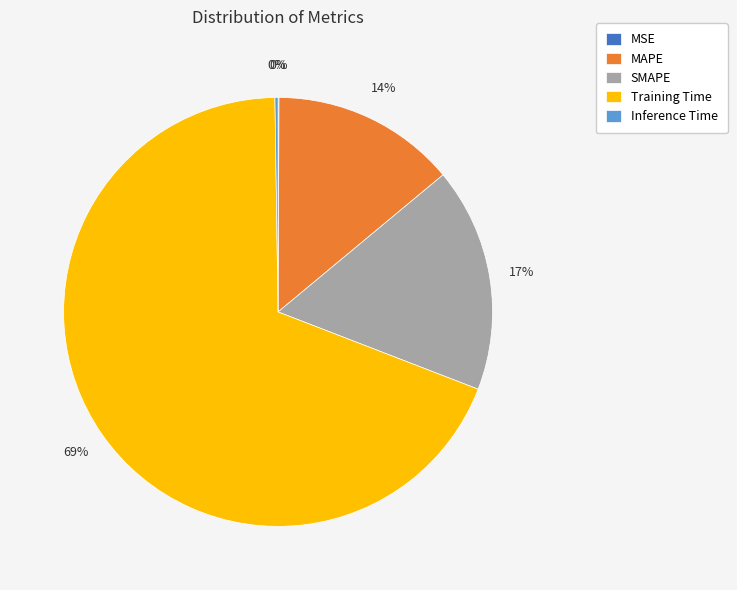

What percentage is the MAPE slice, to the nearest percent?

14%